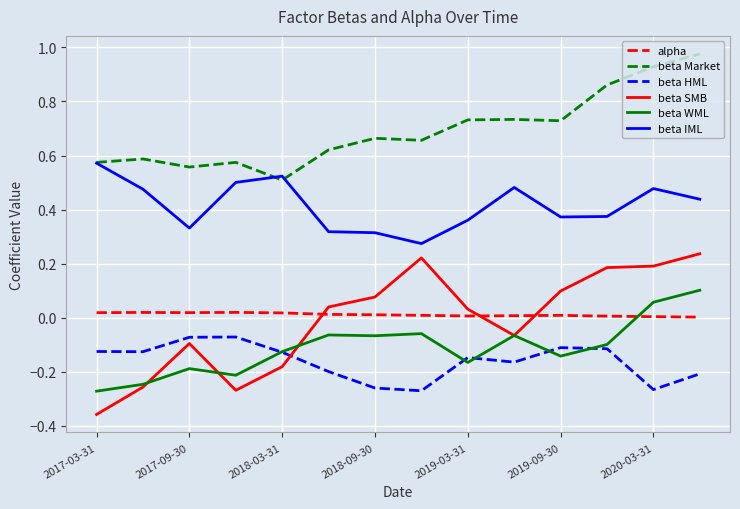

Count the beta WML values in the range 0 to 1.

2